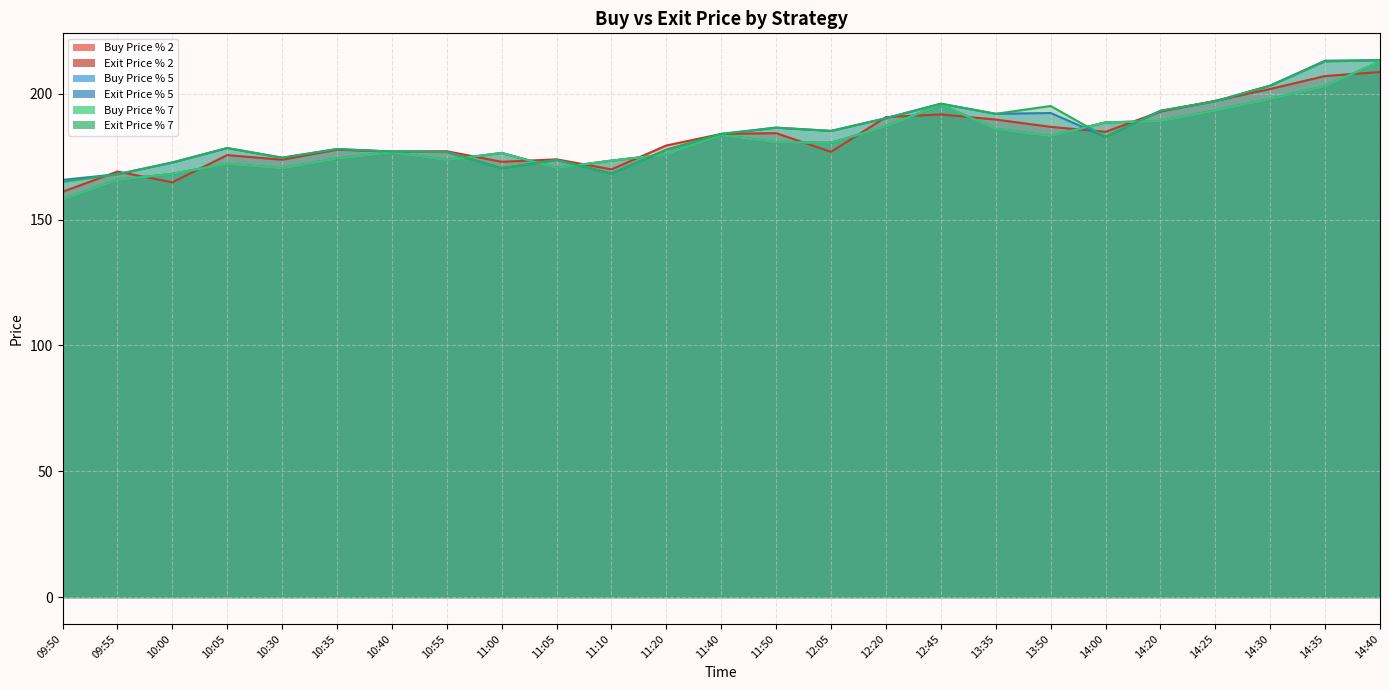

Reading left to right, extract all data points from this chart.

Buy Price % 2: 157.8	165.8	168.2	172.2	170.3	174.2	176.7	173.7	176.4	170.5	173.4	175.9	183.6	180.7	180.5	186.9	195.7	186.0	183.2	188.6	189.1	193.3	197.9	202.9	212.8
Exit Price % 2: 161.0	169.1	164.8	175.6	173.8	177.7	177.0	177.1	172.9	173.9	169.9	179.4	184.0	184.3	176.9	190.7	191.7	189.7	186.8	184.8	192.9	197.2	201.9	207.0	208.6
Buy Price % 5: 157.8	165.8	168.2	172.2	170.3	174.2	176.7	173.7	176.4	170.5	173.4	175.9	183.6	180.7	180.5	186.9	195.7	186.0	183.2	188.6	189.1	193.3	197.9	202.9	212.8
Exit Price % 5: 165.7	168.0	172.7	178.4	174.6	178.0	177.0	176.8	170.3	173.7	168.2	177.7	184.0	186.5	185.2	190.2	196.0	192.0	192.3	182.8	193.2	197.0	203.2	213.1	213.3
Buy Price % 7: 157.8	165.8	168.2	172.2	170.3	174.2	176.7	173.7	176.4	170.5	173.4	175.9	183.6	180.7	180.5	186.9	195.7	186.0	183.2	188.6	189.1	193.3	197.9	202.9	212.8
Exit Price % 7: 164.9	168.0	172.7	178.4	174.6	178.0	177.0	176.8	170.3	173.7	168.2	177.7	184.0	186.5	185.2	190.2	196.0	192.0	195.1	182.8	193.2	197.0	203.2	212.8	213.3